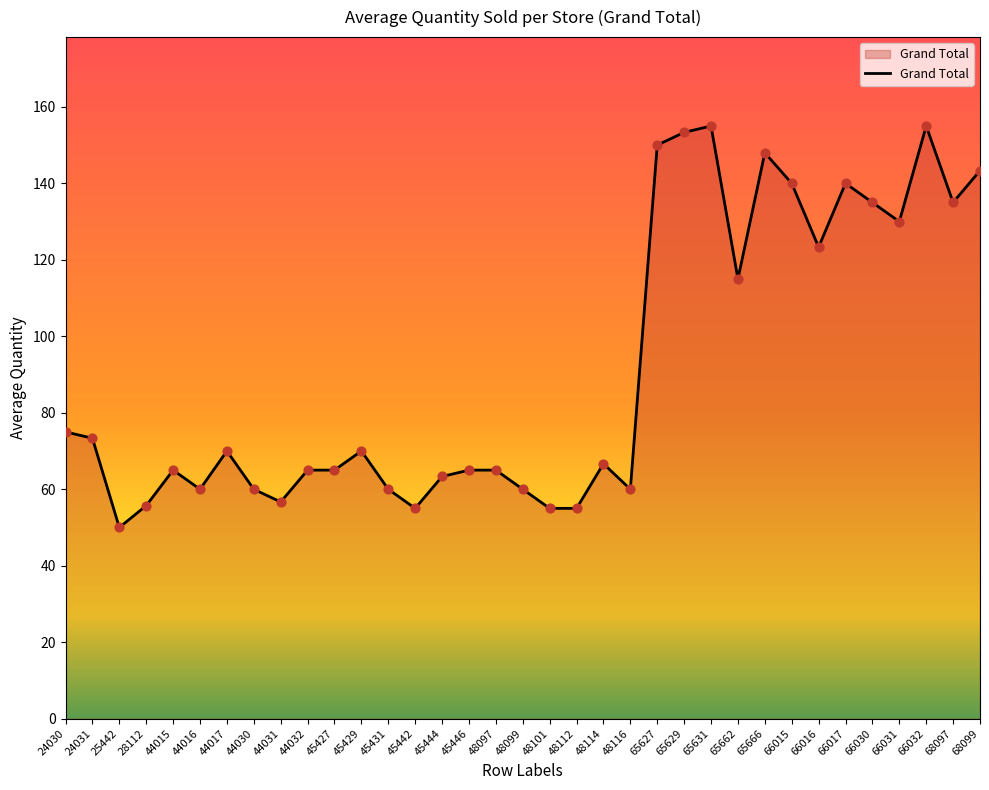

What is the ratio of the value at 48112 to the value at 65629?

0.4